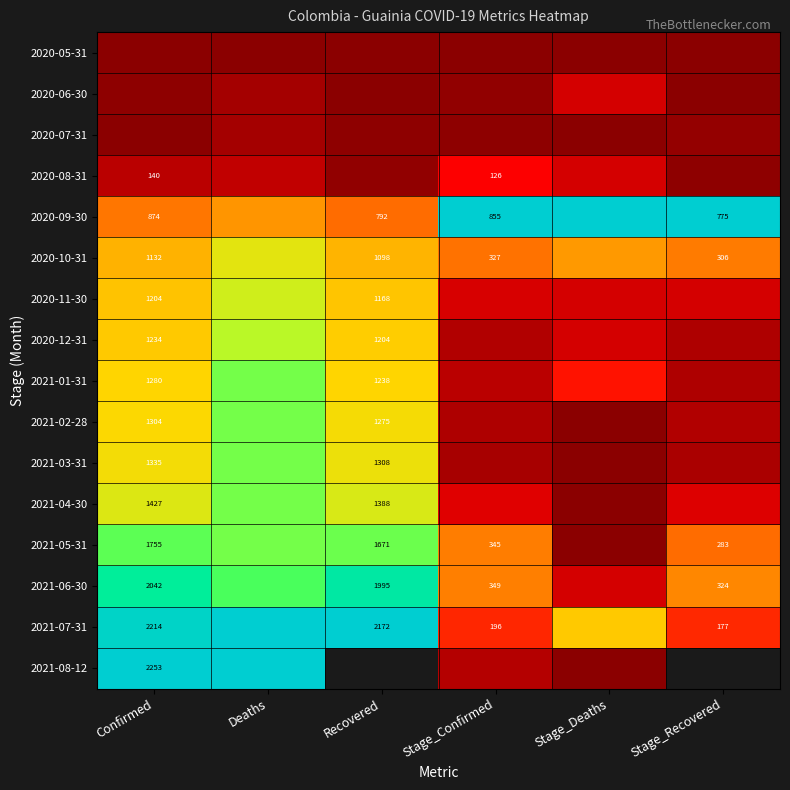

Which label corresponds to the smallest value in the chart?

Confirmed